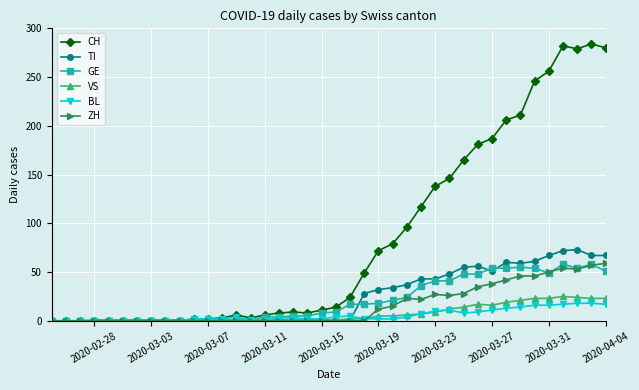

What are all the series names shown in the legend?

CH, TI, GE, VS, BL, ZH